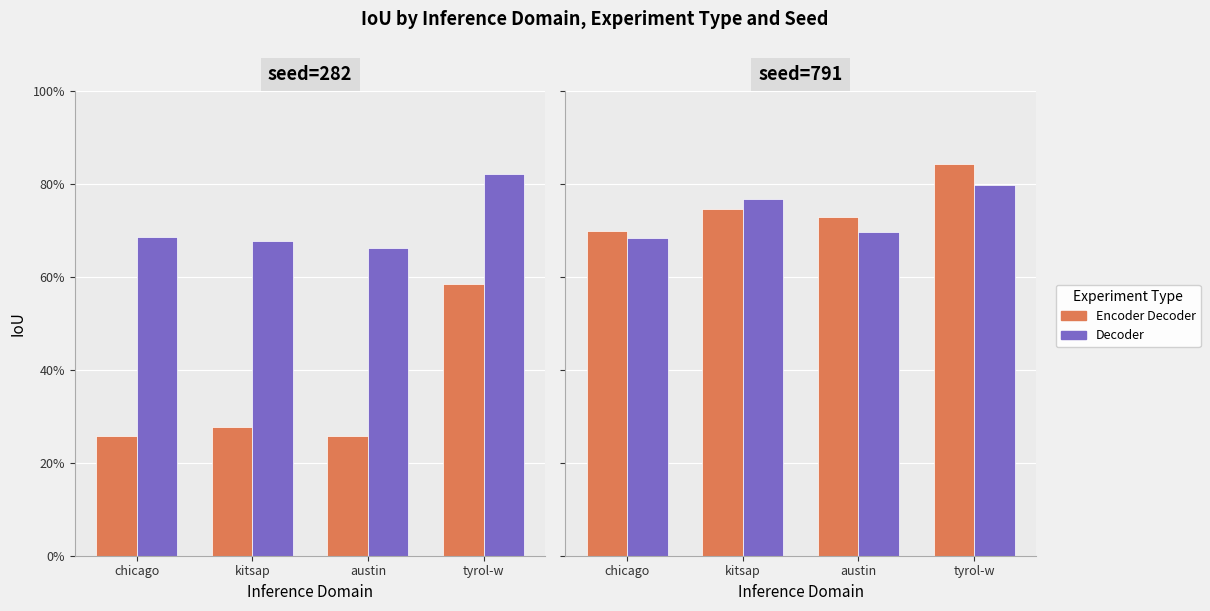

What is the difference between the second highest and second lowest values in the decoder series?

0.1